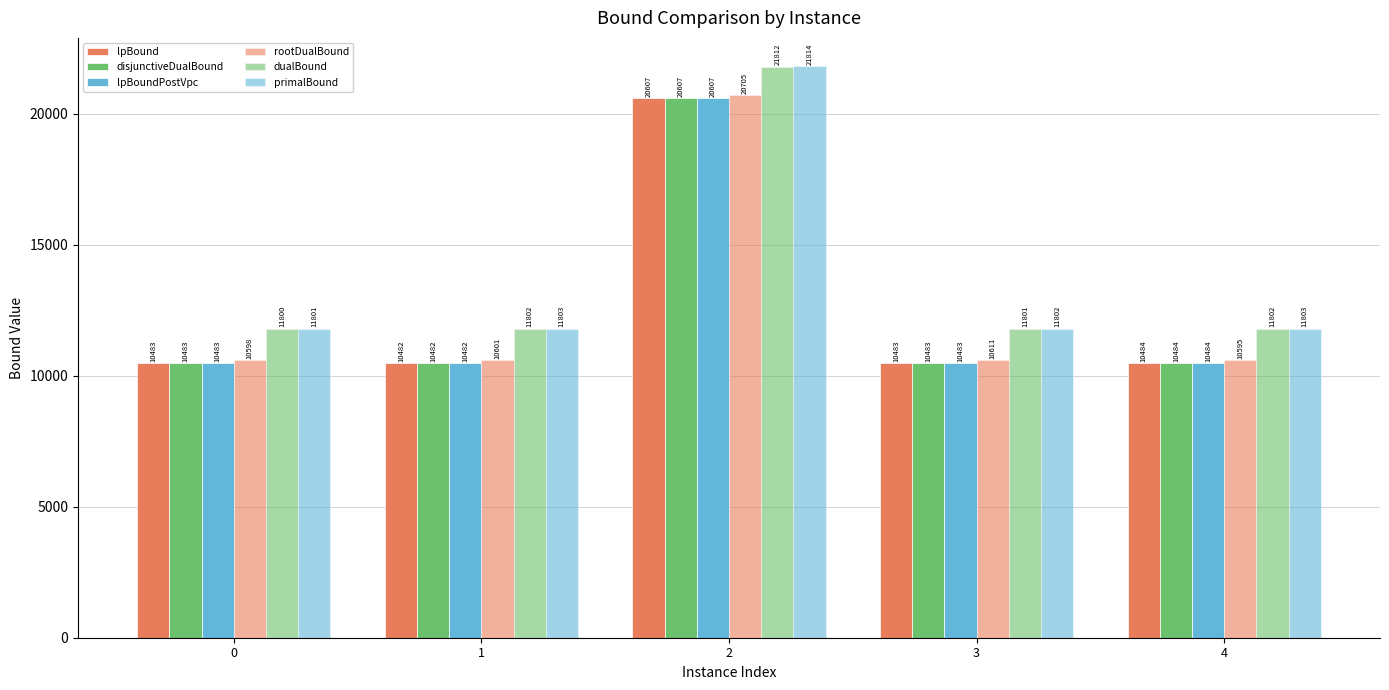

What is the minimum value shown in the chart?

10481.7